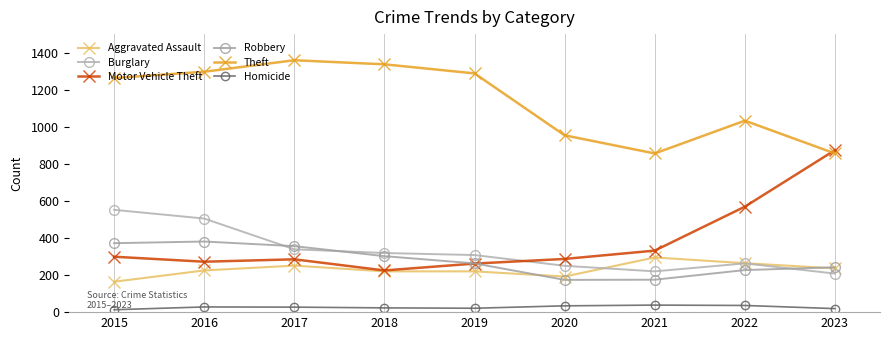

List the series in order of their peak value, highest first.

Theft, Motor Vehicle Theft, Burglary, Robbery, Aggravated Assault, Homicide